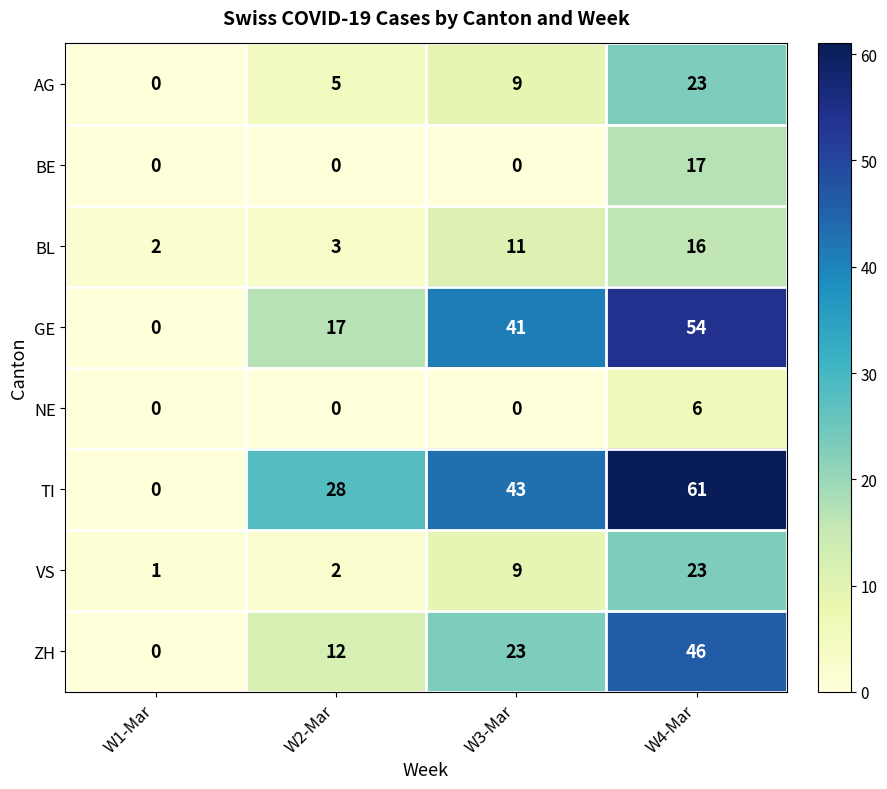

Which series has the largest range (max minus min)?

TI